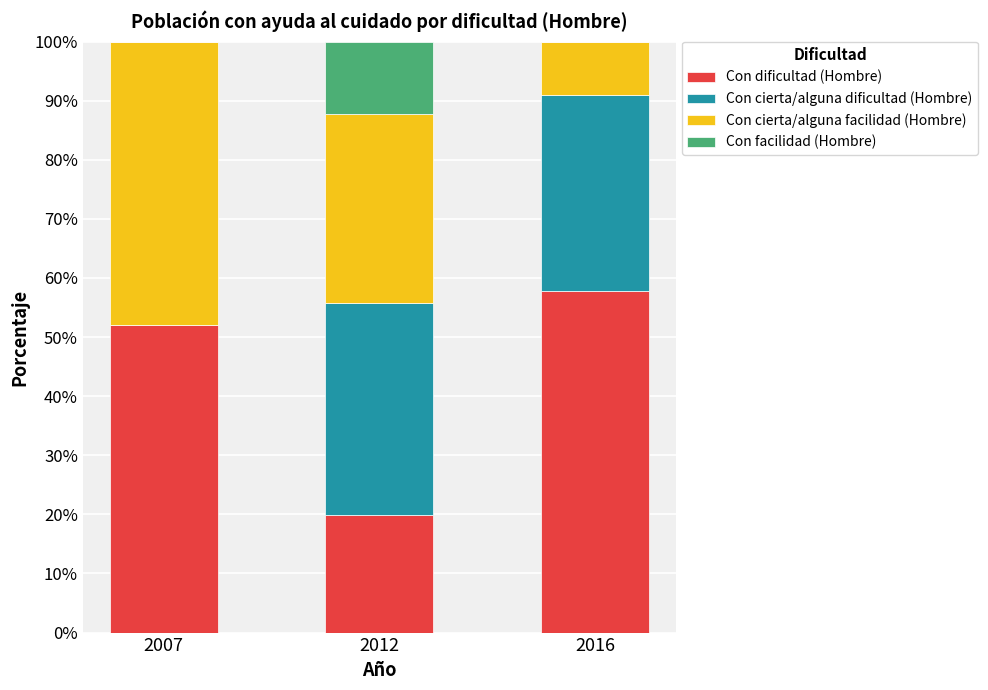

Reading left to right, list the values for the Con dificultad (Hombre) series.

2007=52.1	2012=19.9	2016=57.9